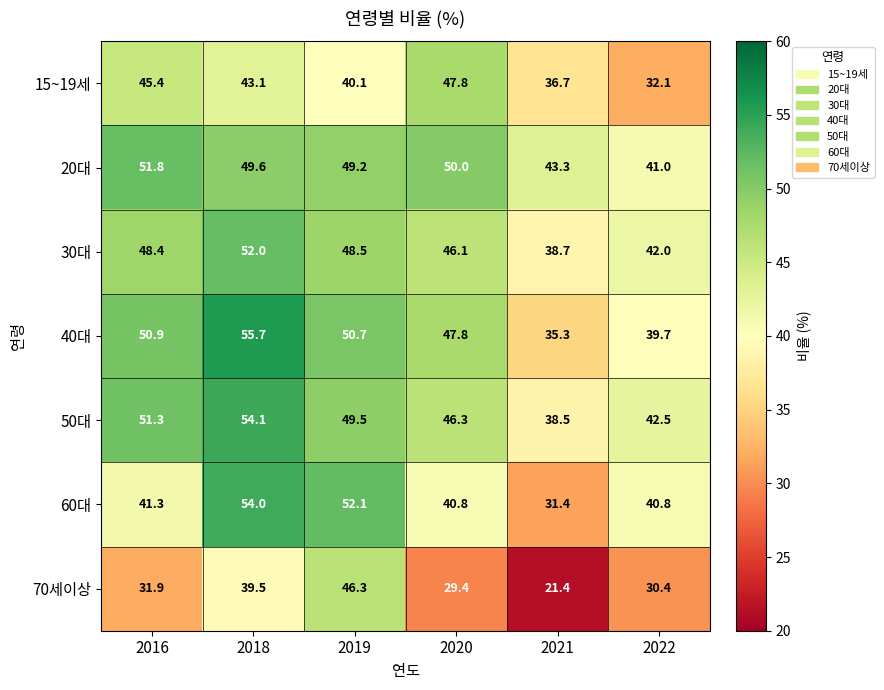

Rank the series by their maximum value, from lowest to highest.

70세이상, 15~19세, 20대, 30대, 60대, 50대, 40대